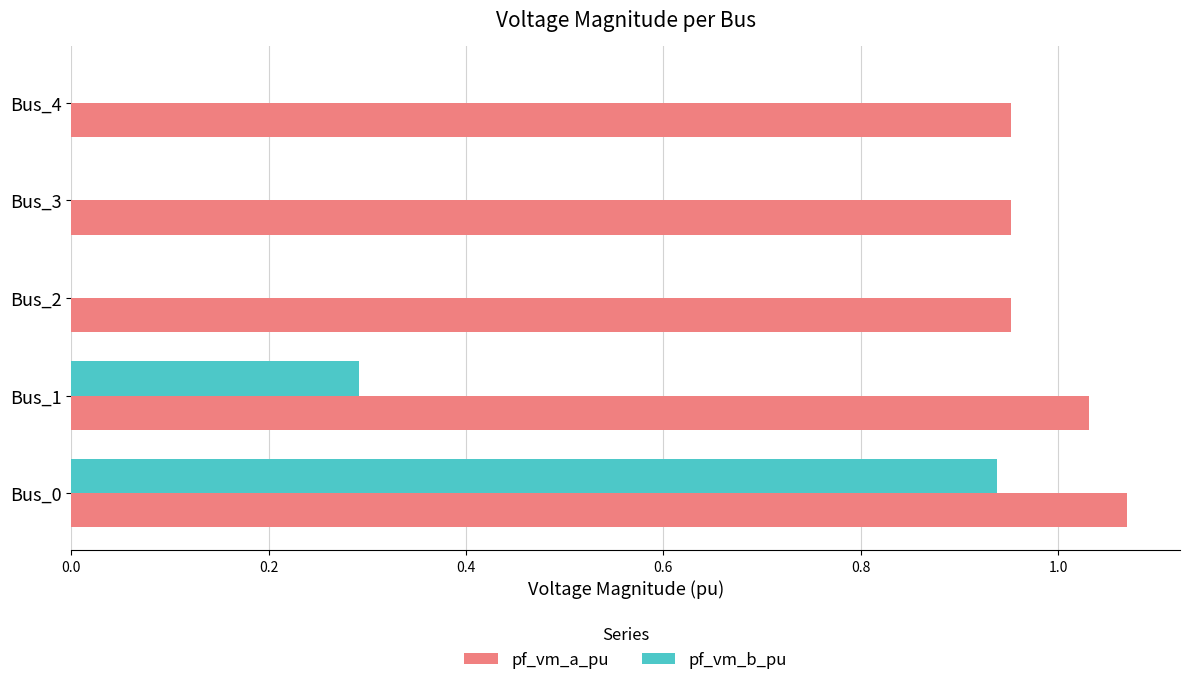

Which series changed the most between Bus_1 and Bus_3?

pf_vm_b_pu